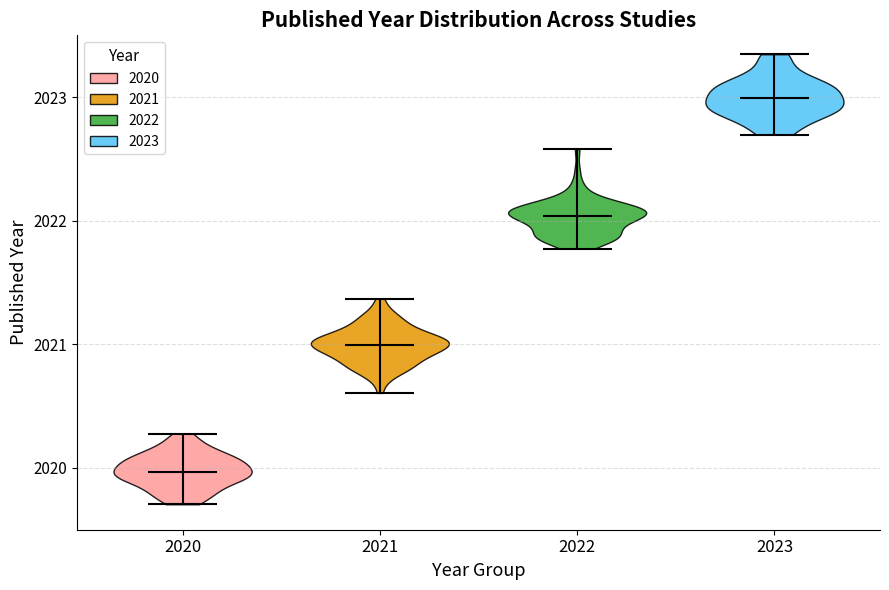

Reading left to right, read every violin against the y-axis: where its median line is, and the lowest and highest points it reaches. The values are not printed on the chart, so give them approximately, as read against the axis.

2020: median line 2020.0, lowest point 2019.7, highest point 2020.3
2021: median line 2021.0, lowest point 2020.6, highest point 2021.4
2022: median line 2022.0, lowest point 2021.8, highest point 2022.6
2023: median line 2023.0, lowest point 2022.7, highest point 2023.3